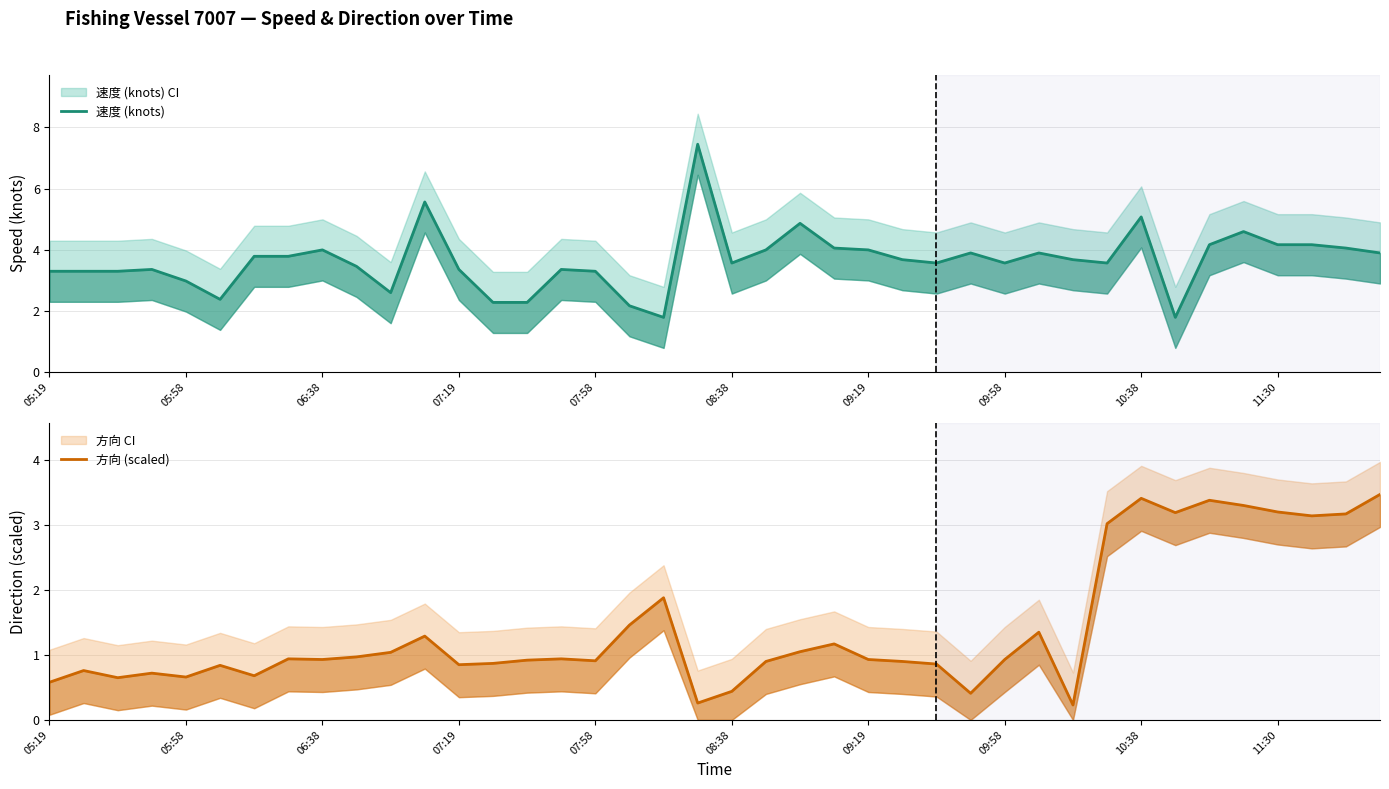

Does the chart display data point markers on the line(s)?

No